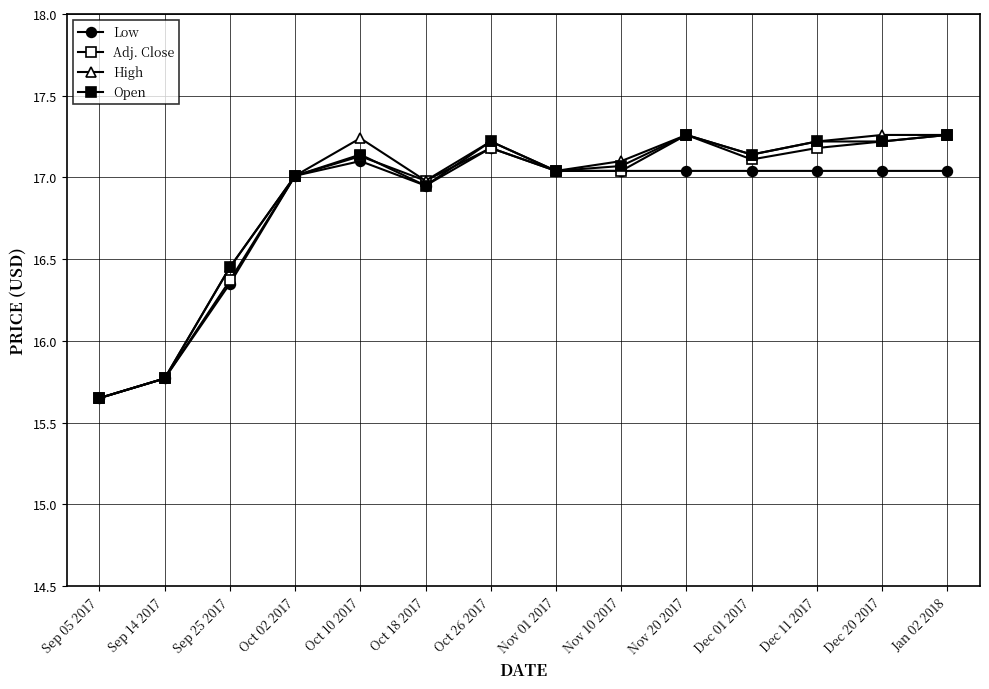

What is the value of the High point at the 12th from the left?

17.2